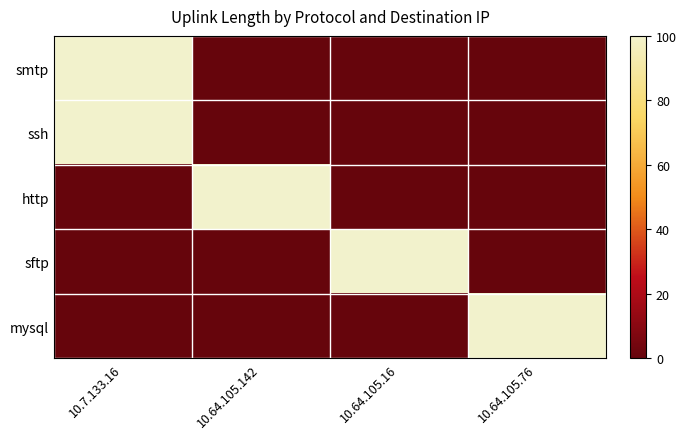

Which series has the largest total across all categories?

smtp